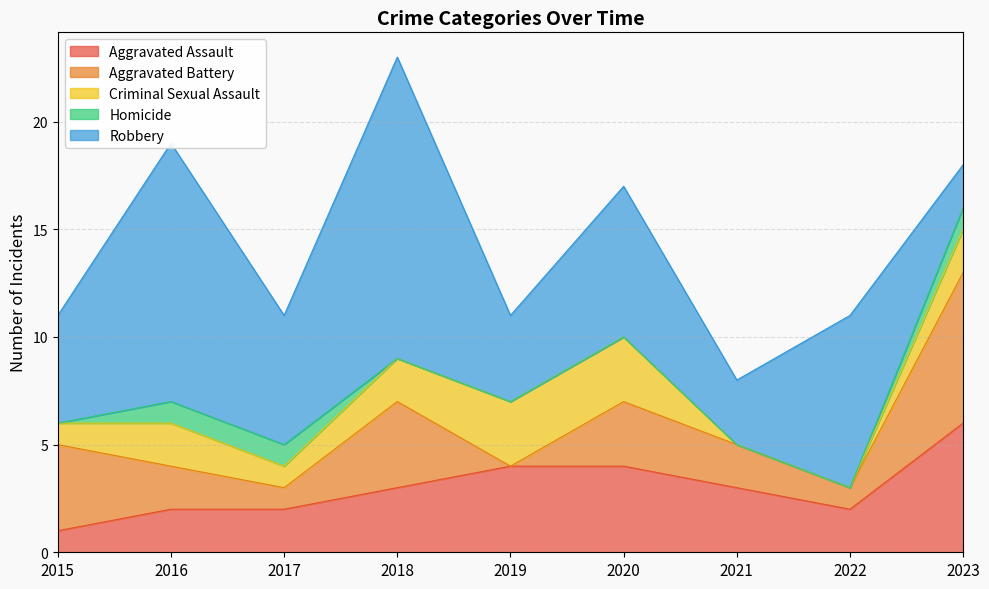

What is the value of the Criminal Sexual Assault point at the 1st from the left?

1